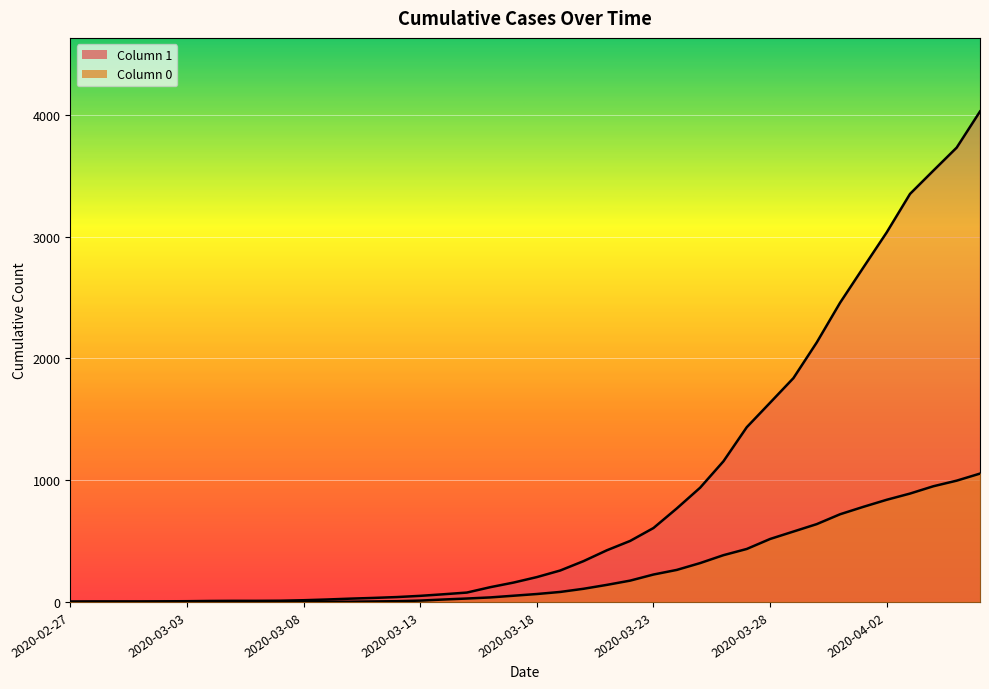

What is the sum of all 0 values?

10324